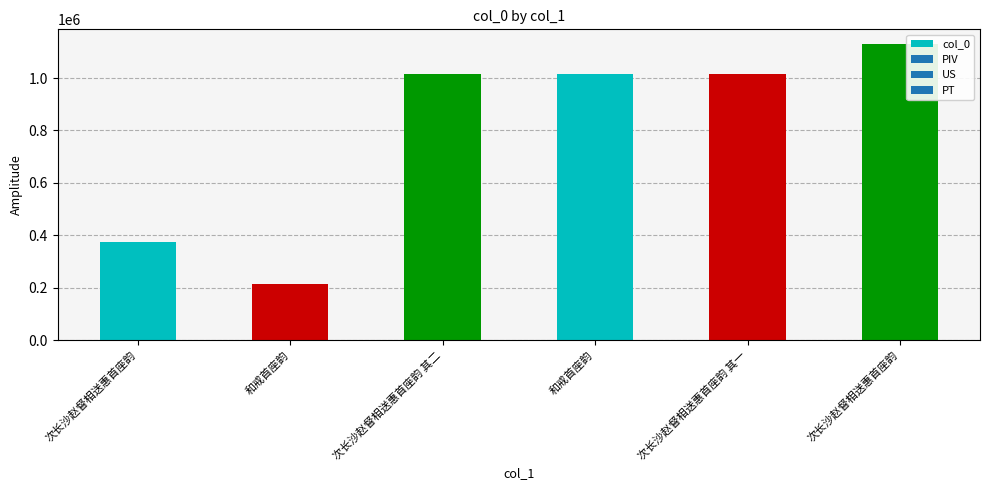

Rank the categories by value from lowest to highest.

和戒首座韵, 次长沙赵督相送惠首座韵, 次长沙赵督相送惠首座韵 其一, 次长沙赵督相送惠首座韵 其二, 和戒首座韵, 次长沙赵督相送惠首座韵